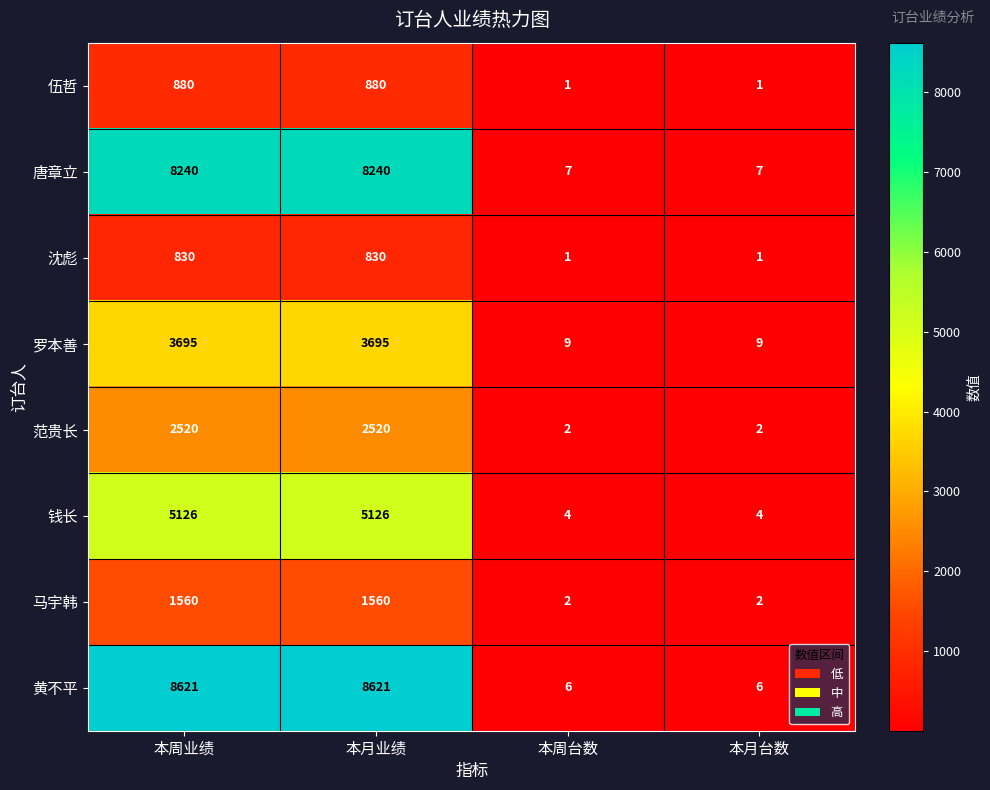

Rank the series by their maximum value, from highest to lowest.

黄不平, 唐章立, 钱长, 罗本善, 范贵长, 马宇韩, 伍哲, 沈彪